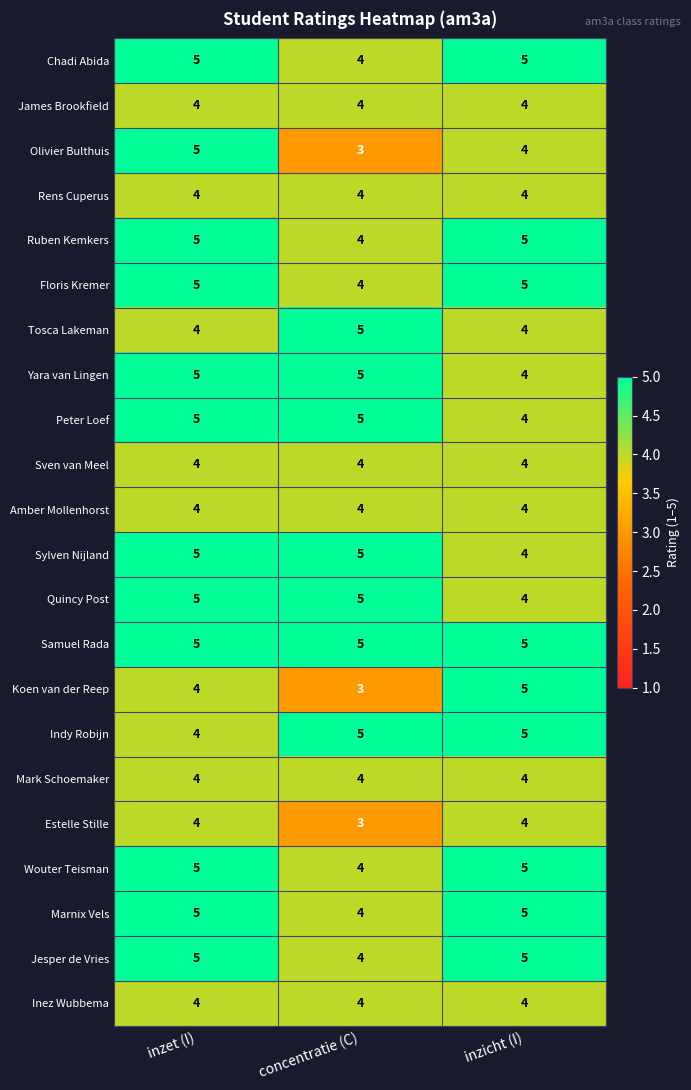

What is the average value of the Koen van der Reep series?

4